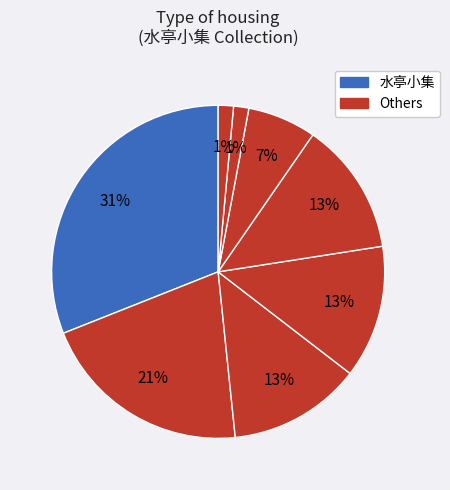

How many slices are in this pie chart?

8